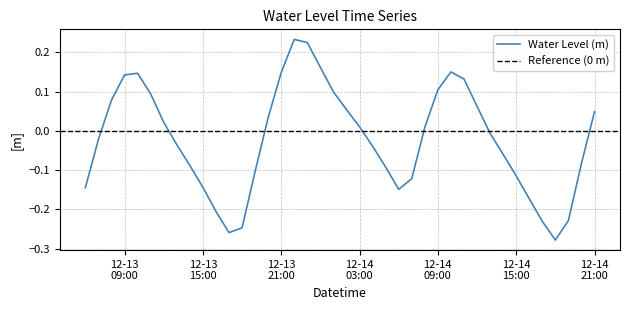

What is the maximum value shown in the chart?

0.2